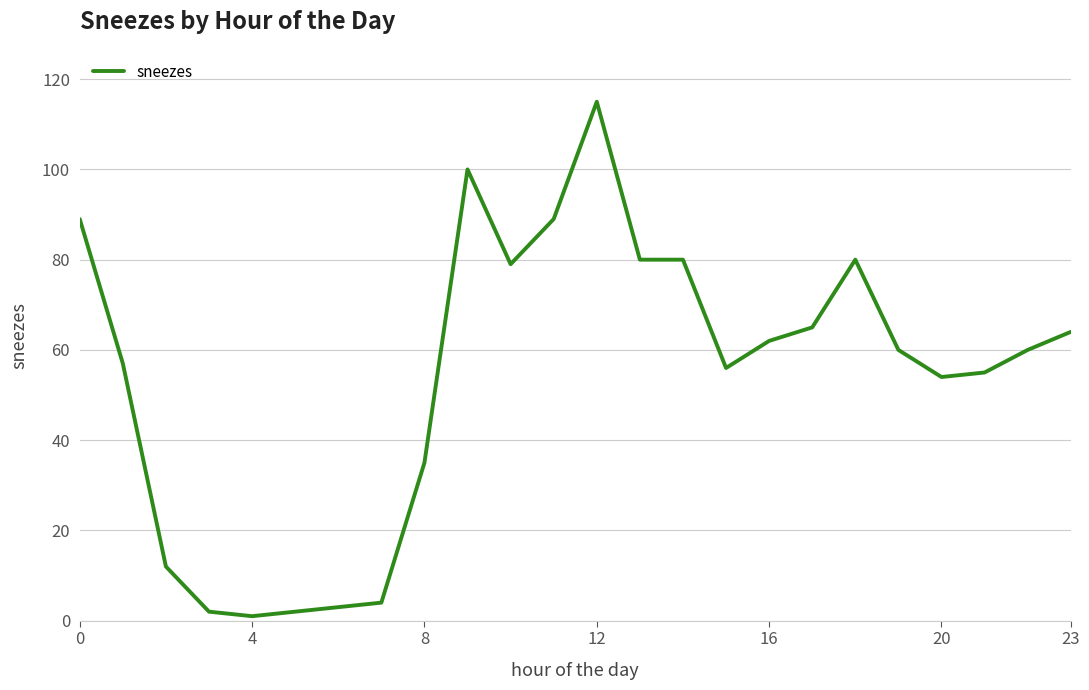

Reading right to left, extract all data points from this chart.

64	60	55	54	60	80	65	62	56	80	80	115	89	79	100	35	4	2	1	2	12	57	89